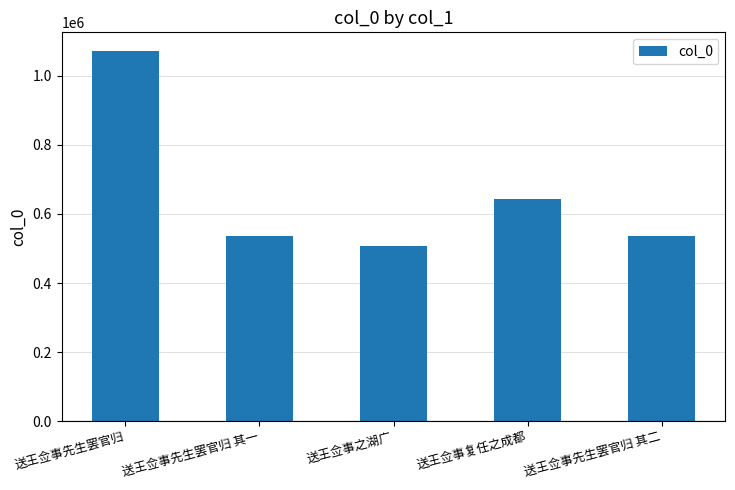

Are the bars grouped side by side (vs. stacked)?

No